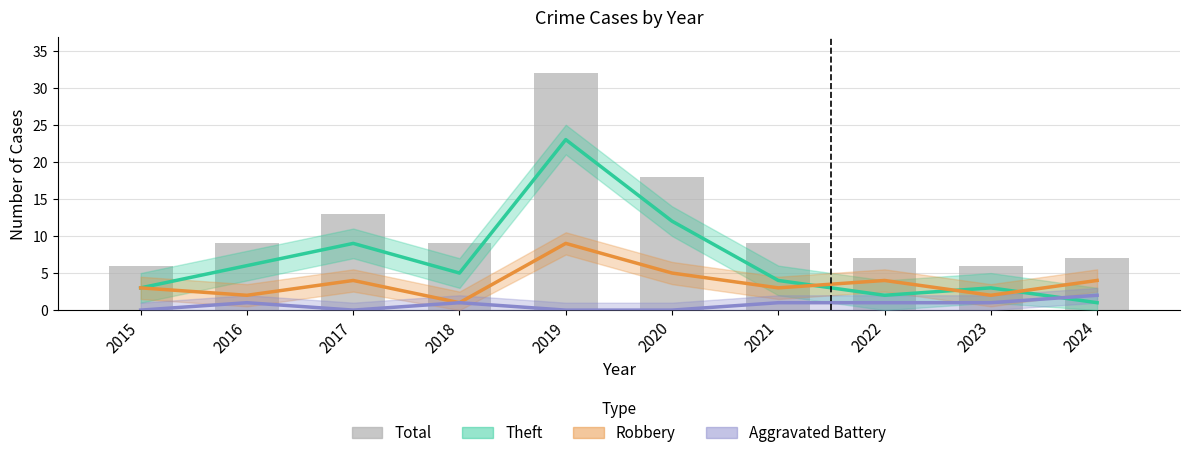

List the series in order of their peak value, lowest first.

Aggravated Battery, Robbery, Theft, Total